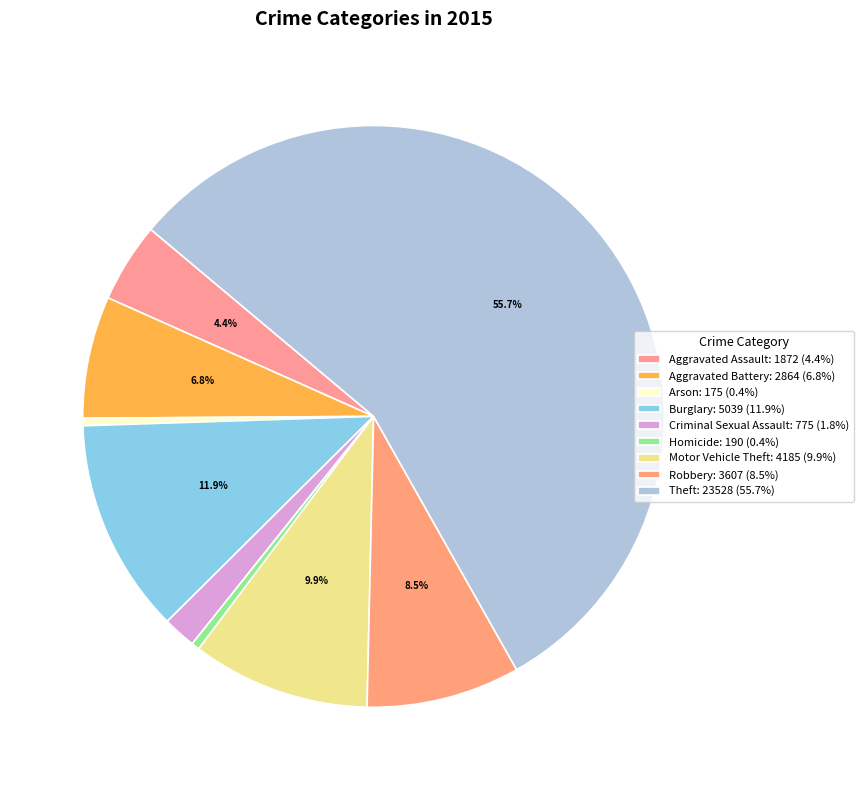

Between Robbery and Aggravated Battery, which is larger?

Robbery